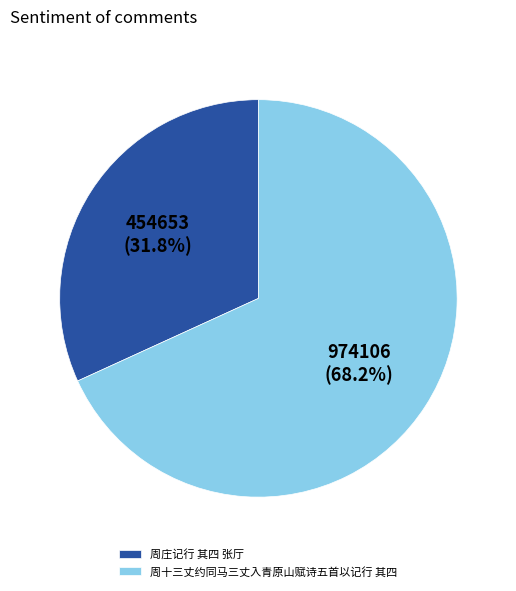

Which slice is the smallest?

周庄记行 其四 张厅